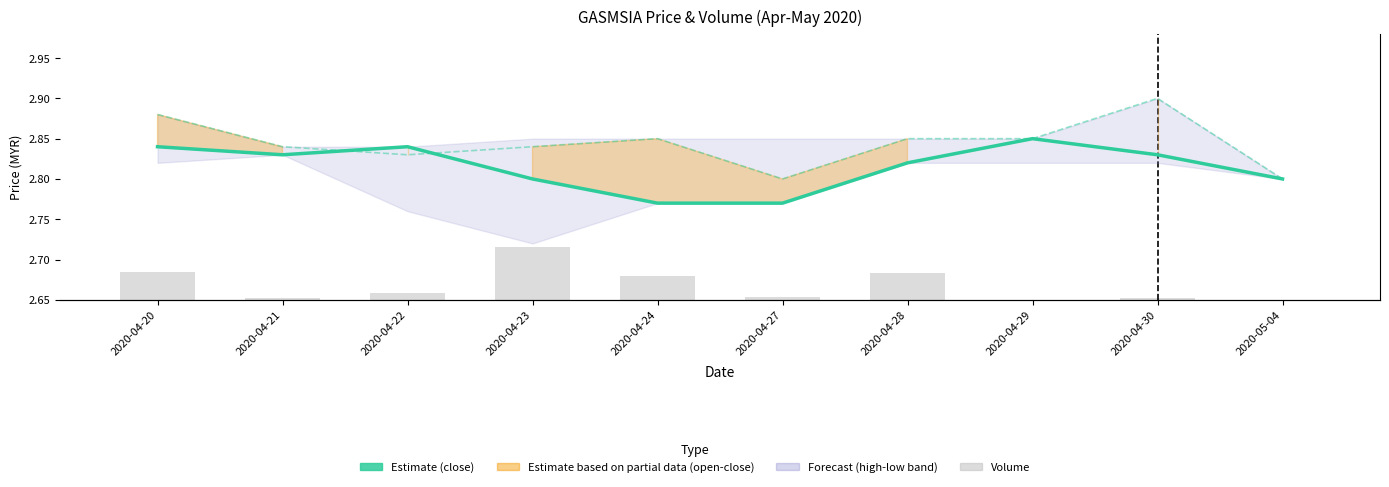

What is the difference between the maximum and minimum values in the Estimate (close) series?

0.1